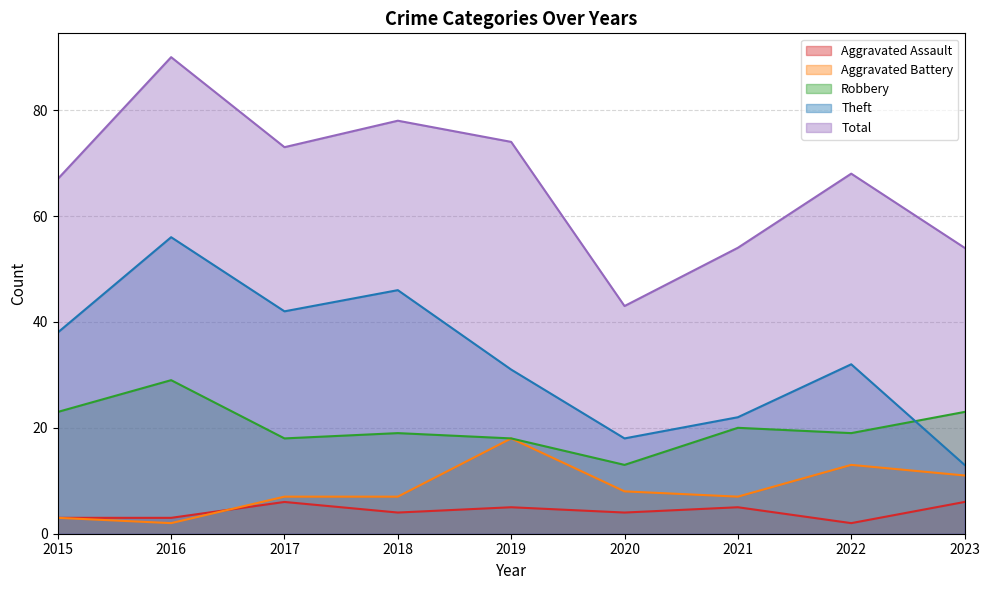

Reading right to left, extract all data points from this chart.

Aggravated Assault: 2023=6	2022=2	2021=5	2020=4	2019=5	2018=4	2017=6	2016=3	2015=3
Aggravated Battery: 2023=11	2022=13	2021=7	2020=8	2019=18	2018=7	2017=7	2016=2	2015=3
Robbery: 2023=23	2022=19	2021=20	2020=13	2019=18	2018=19	2017=18	2016=29	2015=23
Theft: 2023=13	2022=32	2021=22	2020=18	2019=31	2018=46	2017=42	2016=56	2015=38
Total: 2023=54	2022=68	2021=54	2020=43	2019=74	2018=78	2017=73	2016=90	2015=67